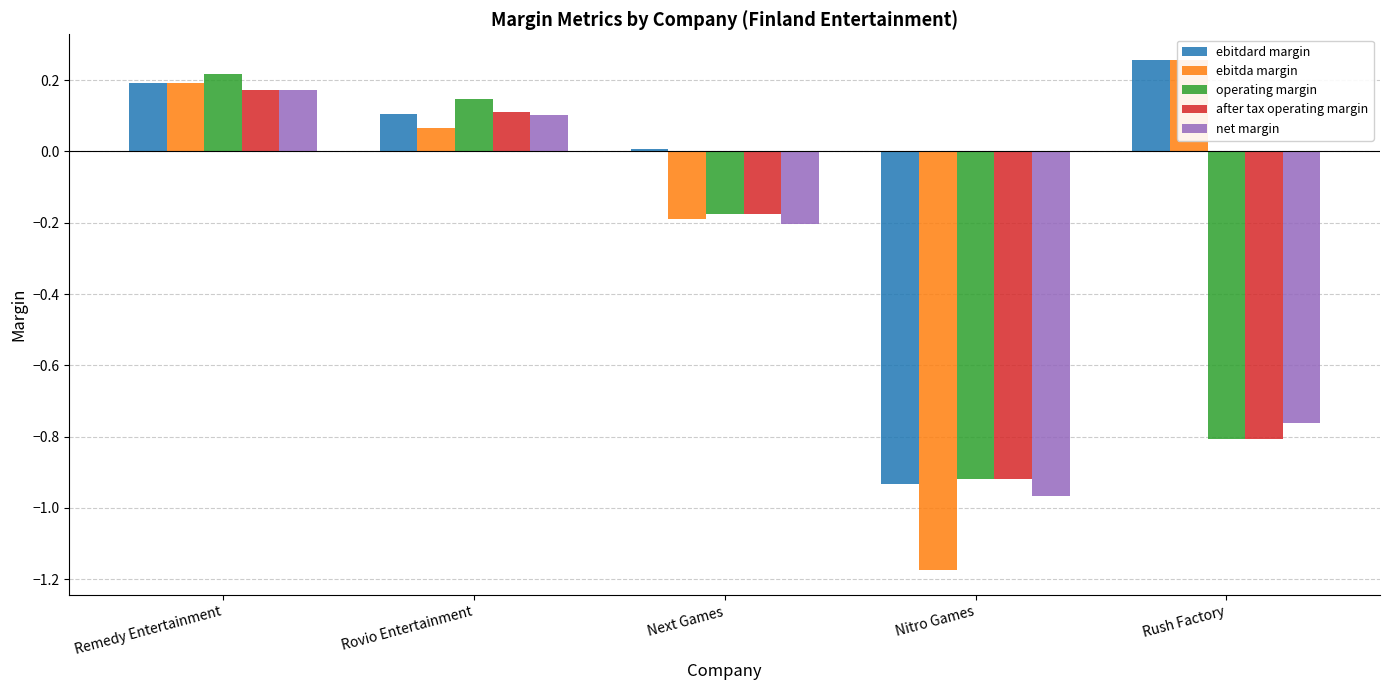

Where is ebitdard margin nearest to the value 0?

Next Games